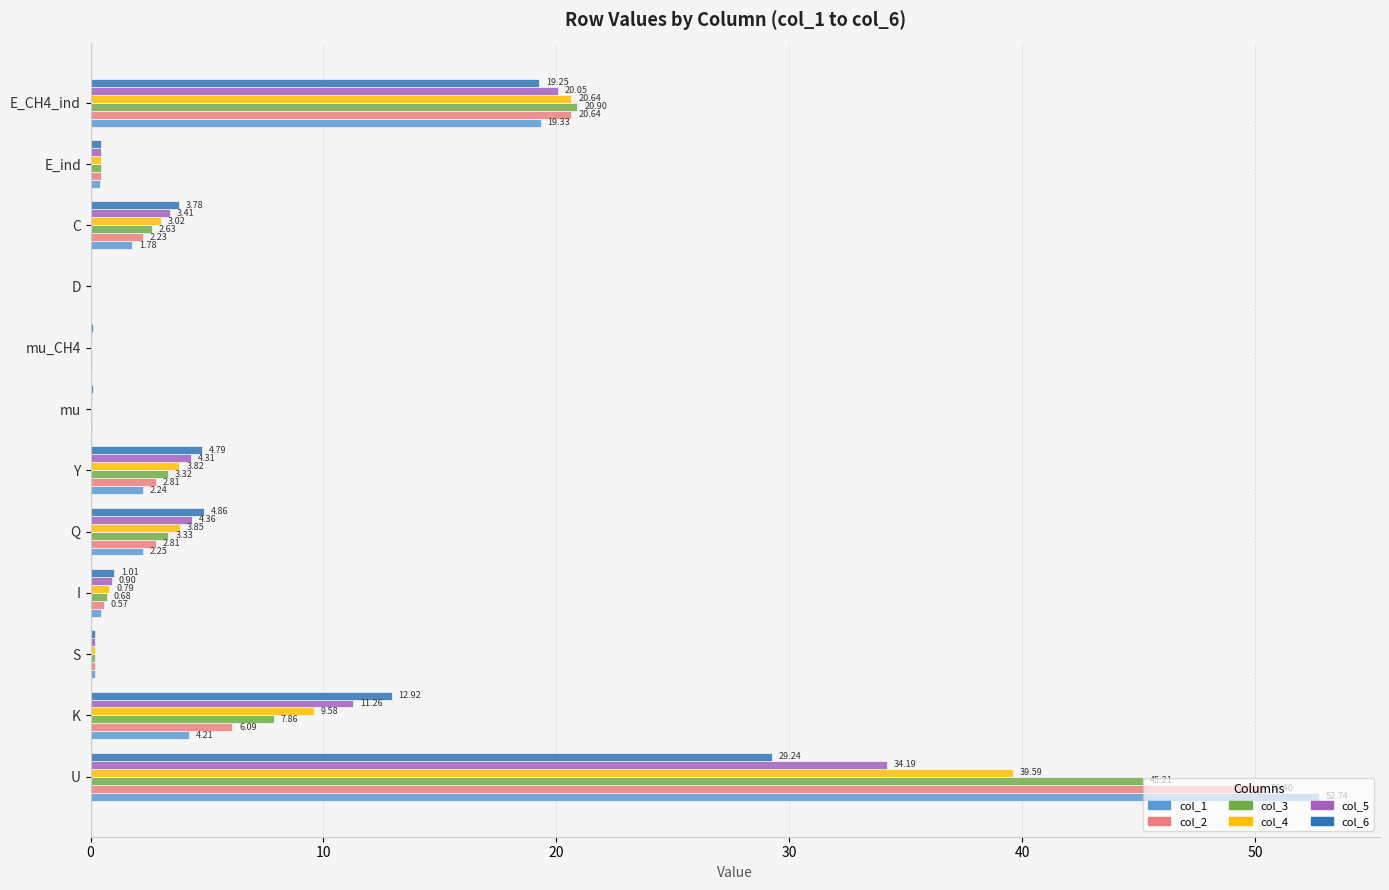

What are all the series names shown in the legend?

col_1, col_2, col_3, col_4, col_5, col_6